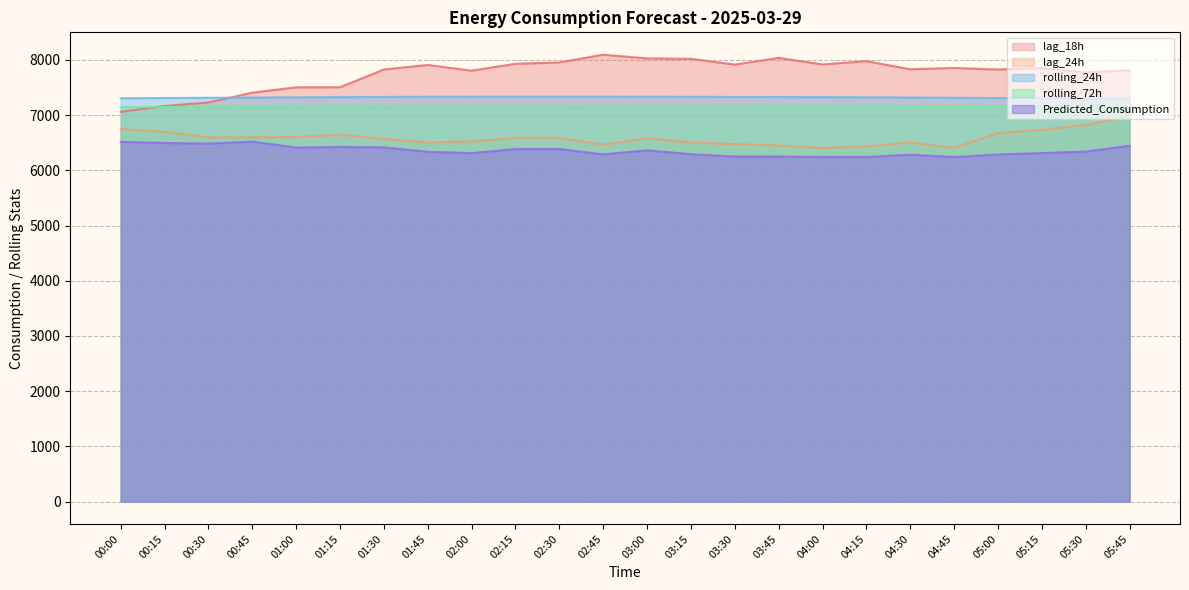

True or false: rolling_72h and Predicted_Consumption intersect in this chart.

False